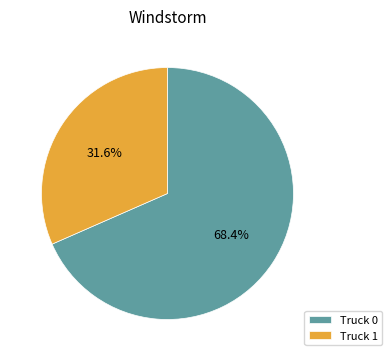

To the nearest percent, what is the combined percentage of Truck 0 and Truck 1?

100%